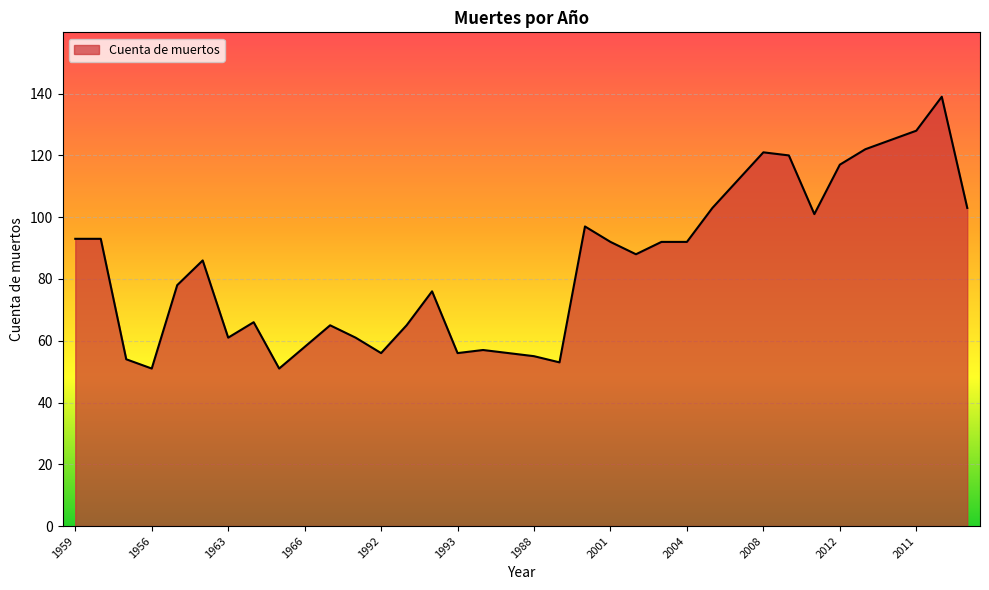

What is the greatest value displayed?

139